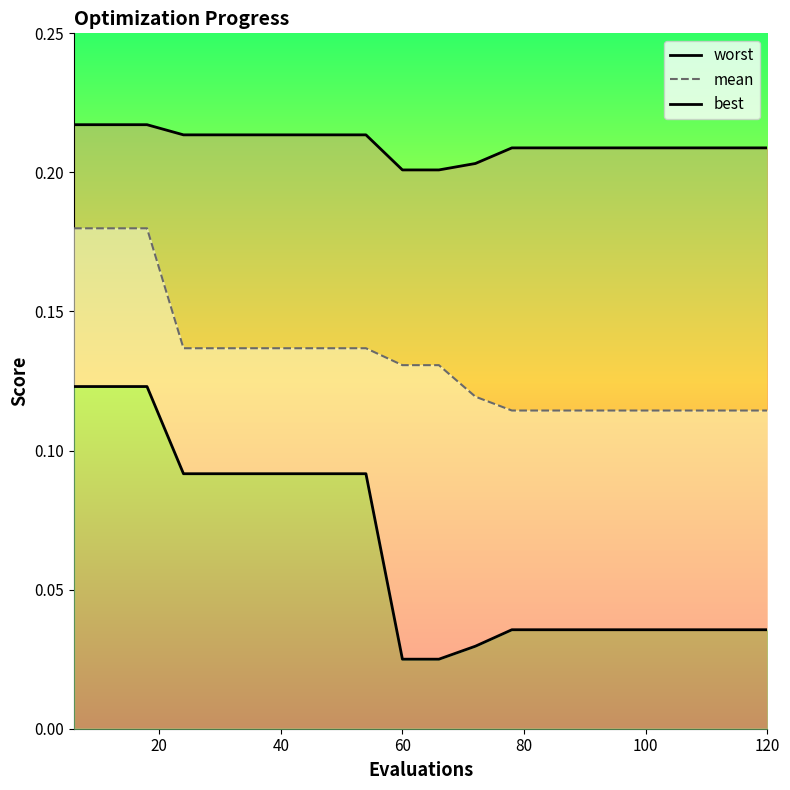

True or false: best and worst intersect in this chart.

False